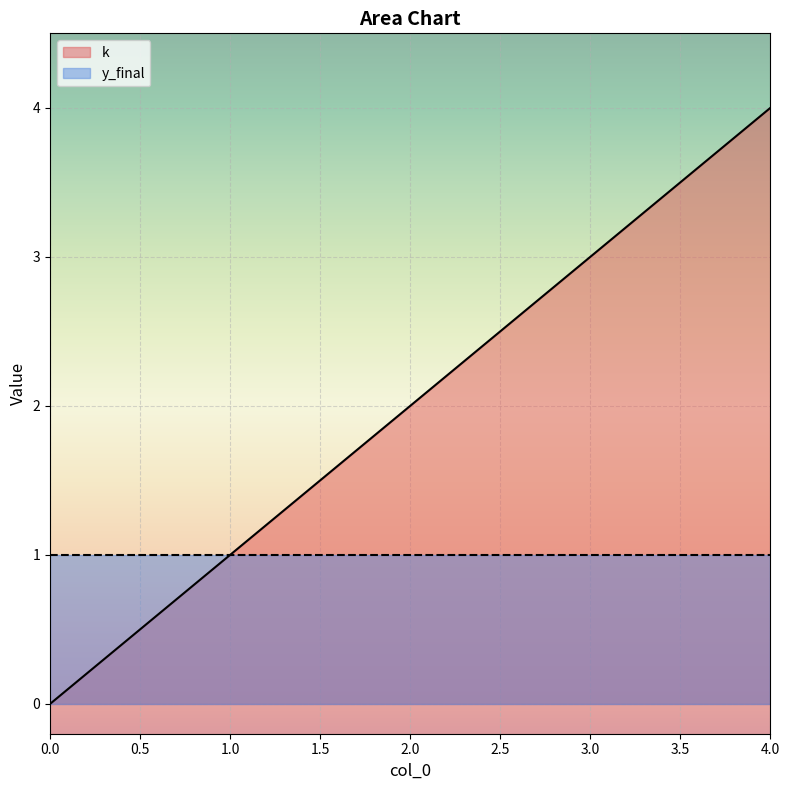

How many lines are shown in the chart?

2